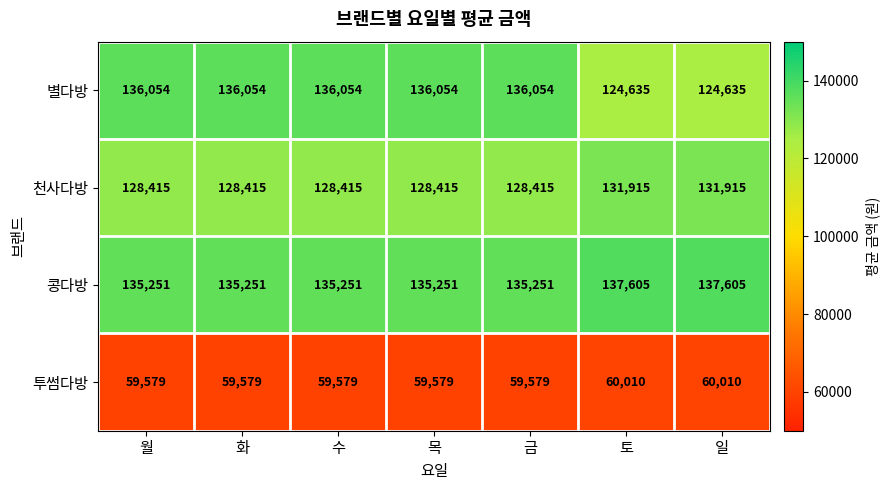

At 금, list the series in order from largest to smallest.

별다방, 콩다방, 천사다방, 투썸다방